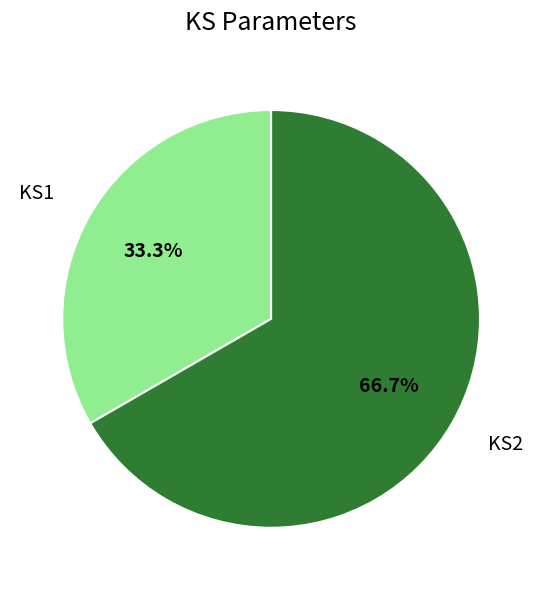

To the nearest percent, what is the average slice percentage?

50%